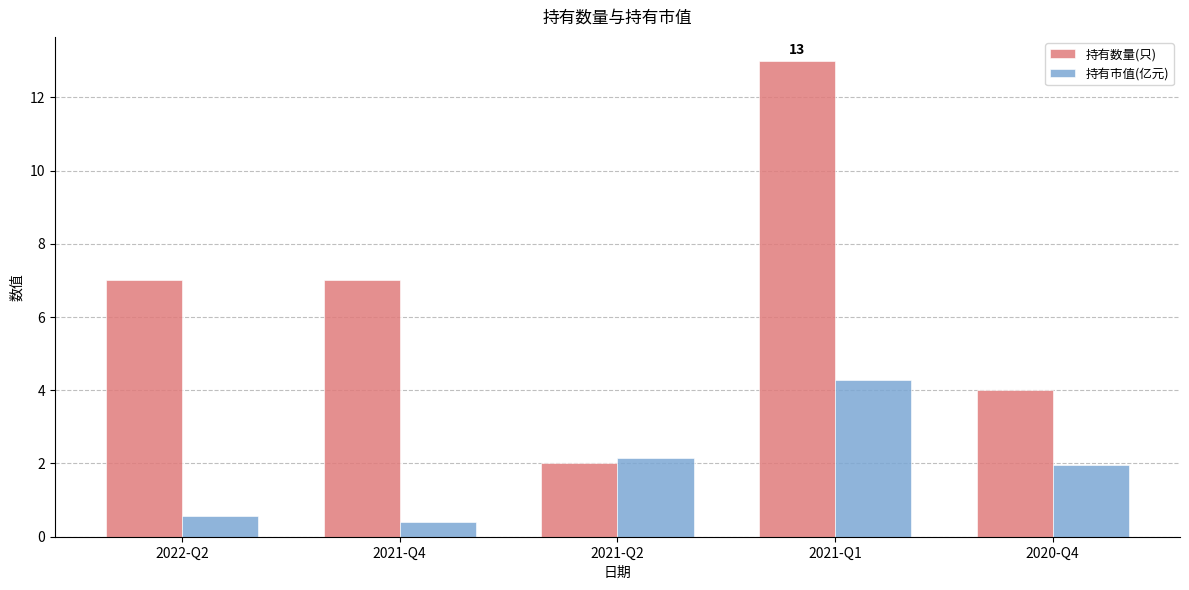

Is the value of 持有数量(只) at 2020-Q4 greater than the value of 持有市值(亿元) at 2021-Q1?

No